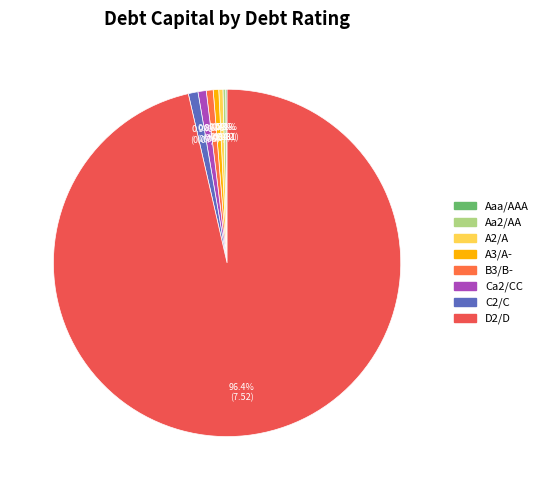

What is the smallest slice in the pie chart?

Aaa/AAA